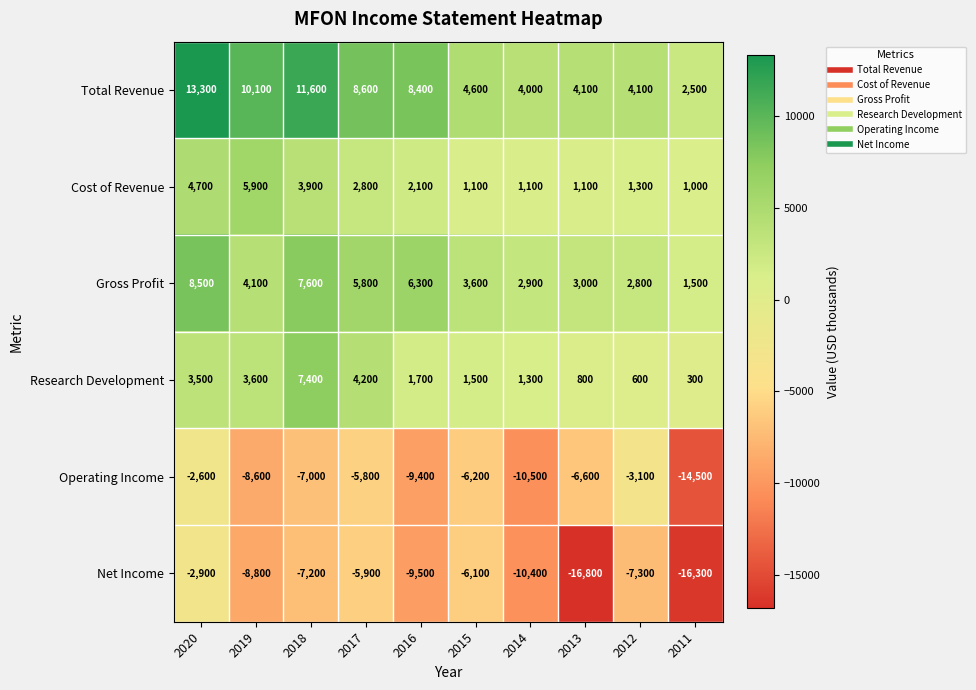

The Gross Profit series shows 8500 at 2020. True or false?

True